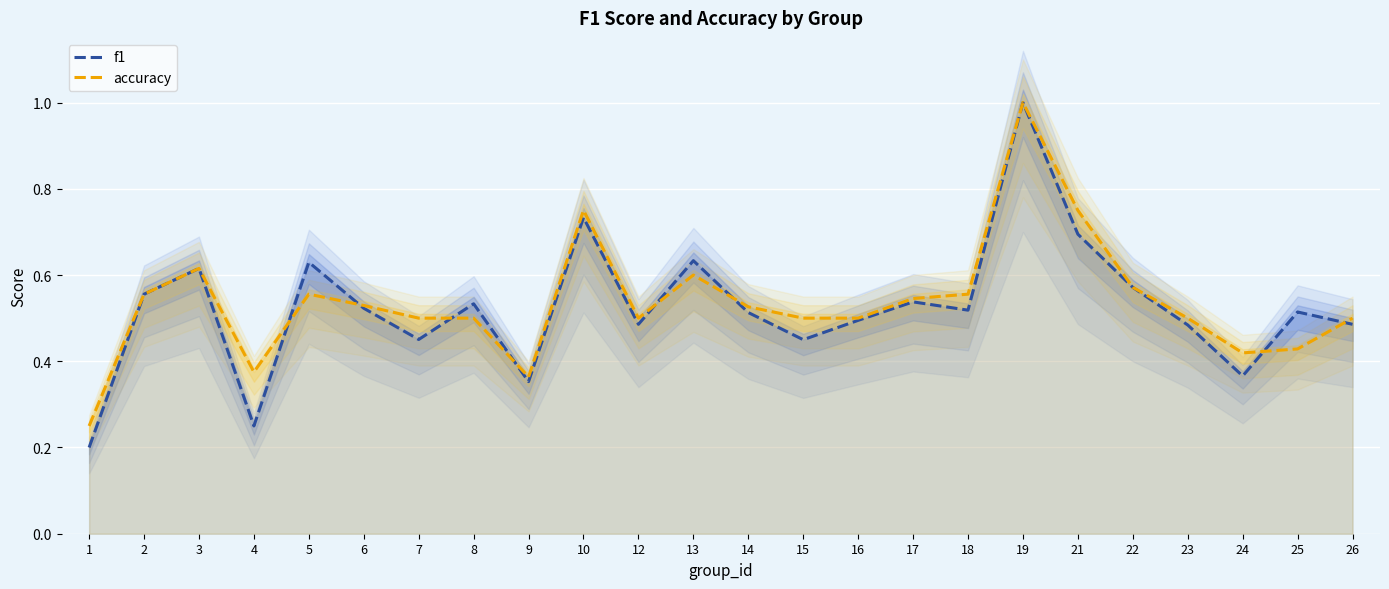

What is the difference between the maximum and minimum values in the f1 series?

0.8